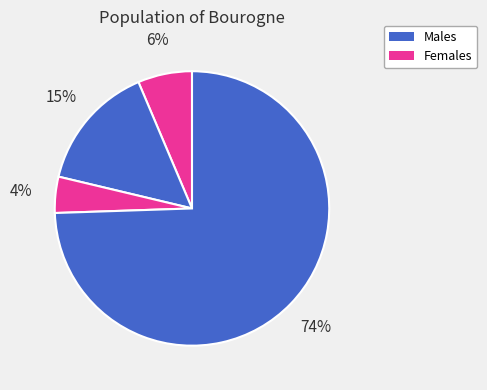

How many slices are in this pie chart?

4